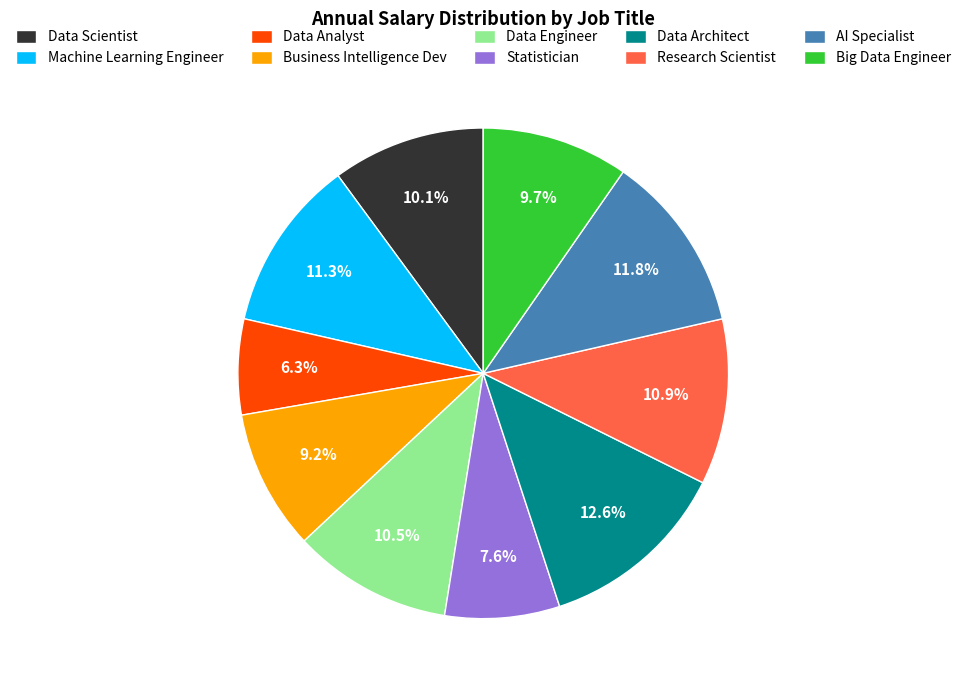

Combined, do Data Architect and Research Scientist account for over 50%?

No